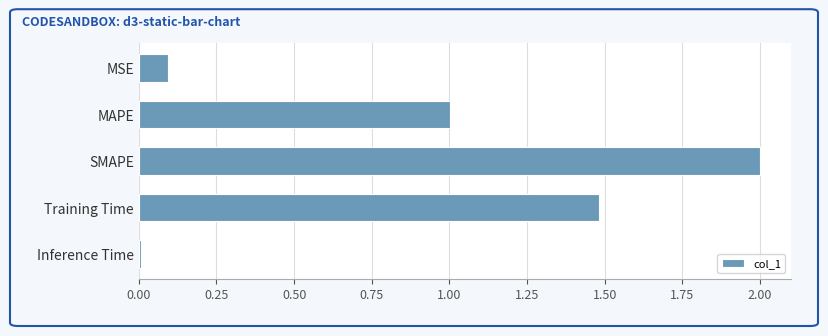

What is the approximate value at Training Time?

1.5